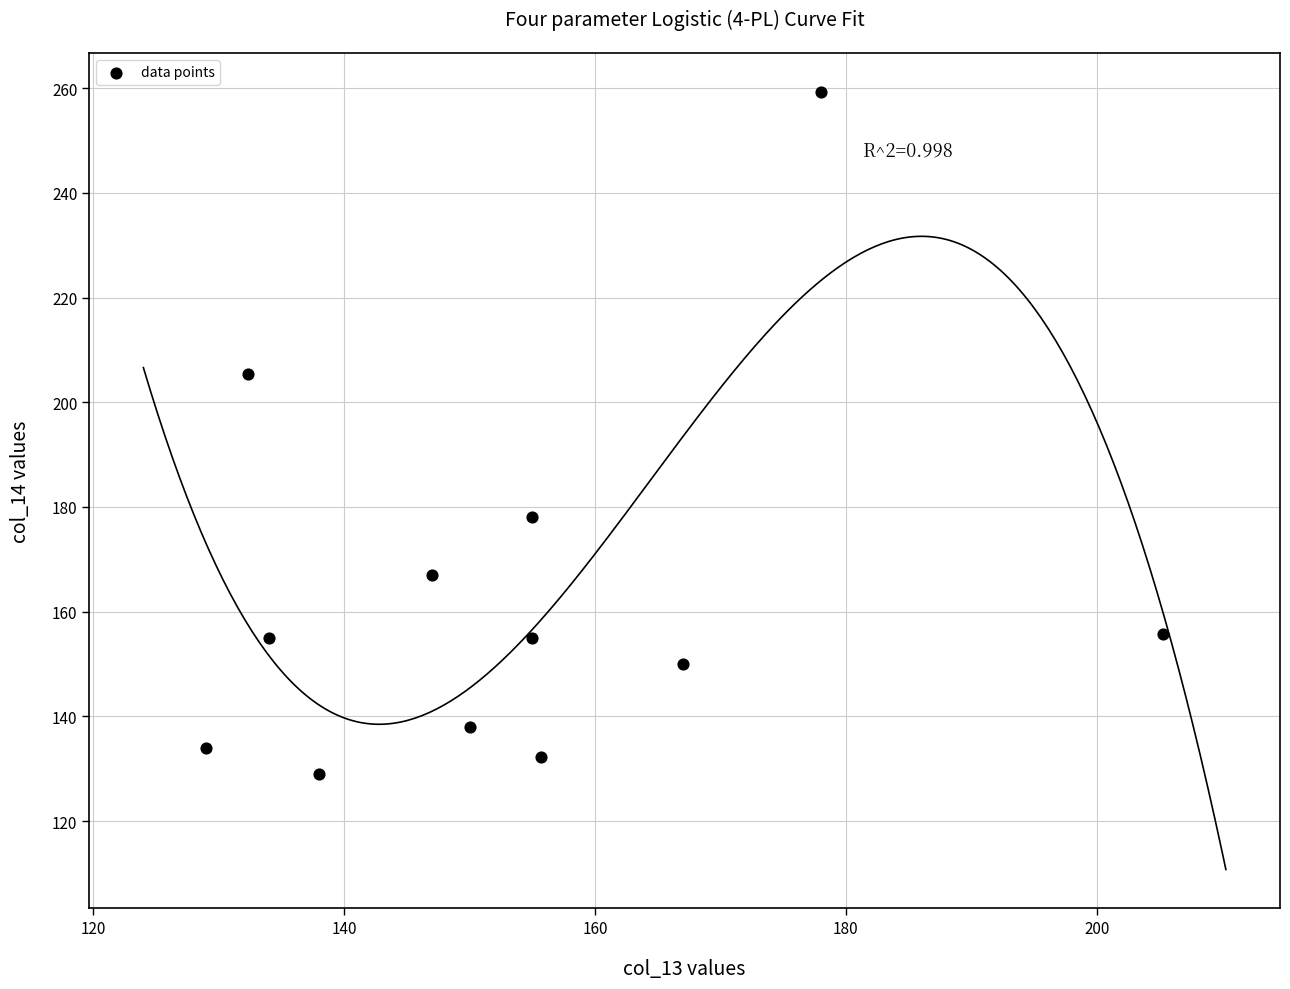

What Y value in the scatter plot is closest to 194?

205.3